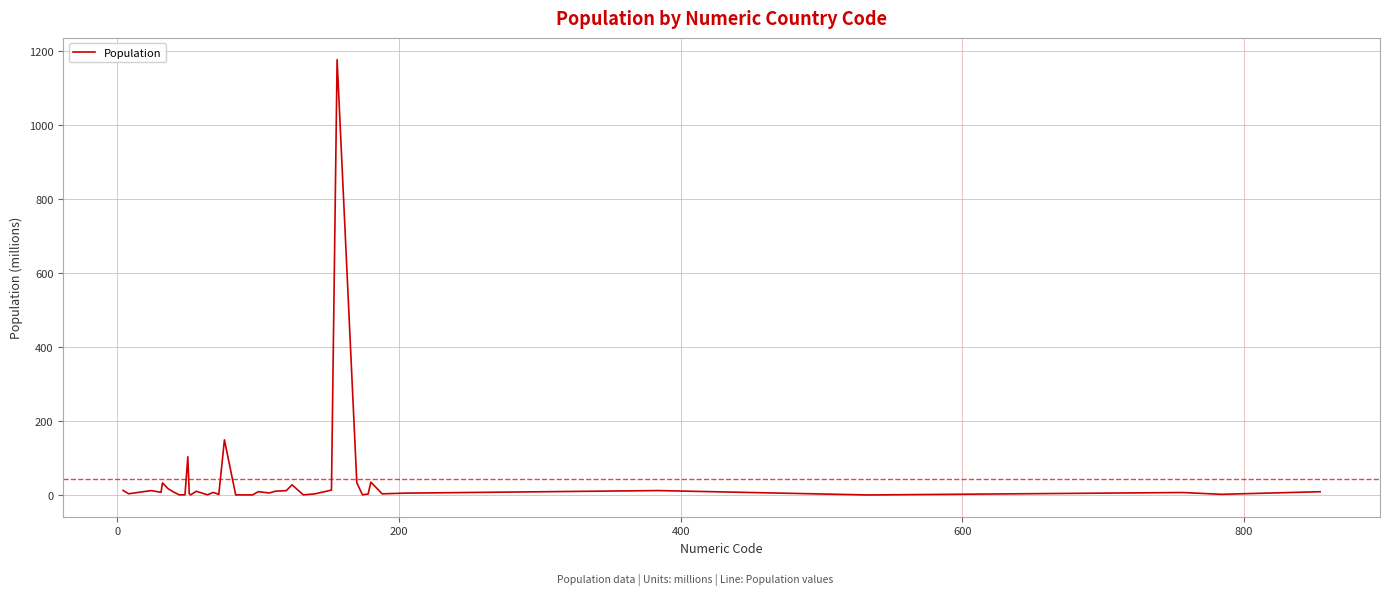

What is the difference between the maximum and minimum values?

1176.8